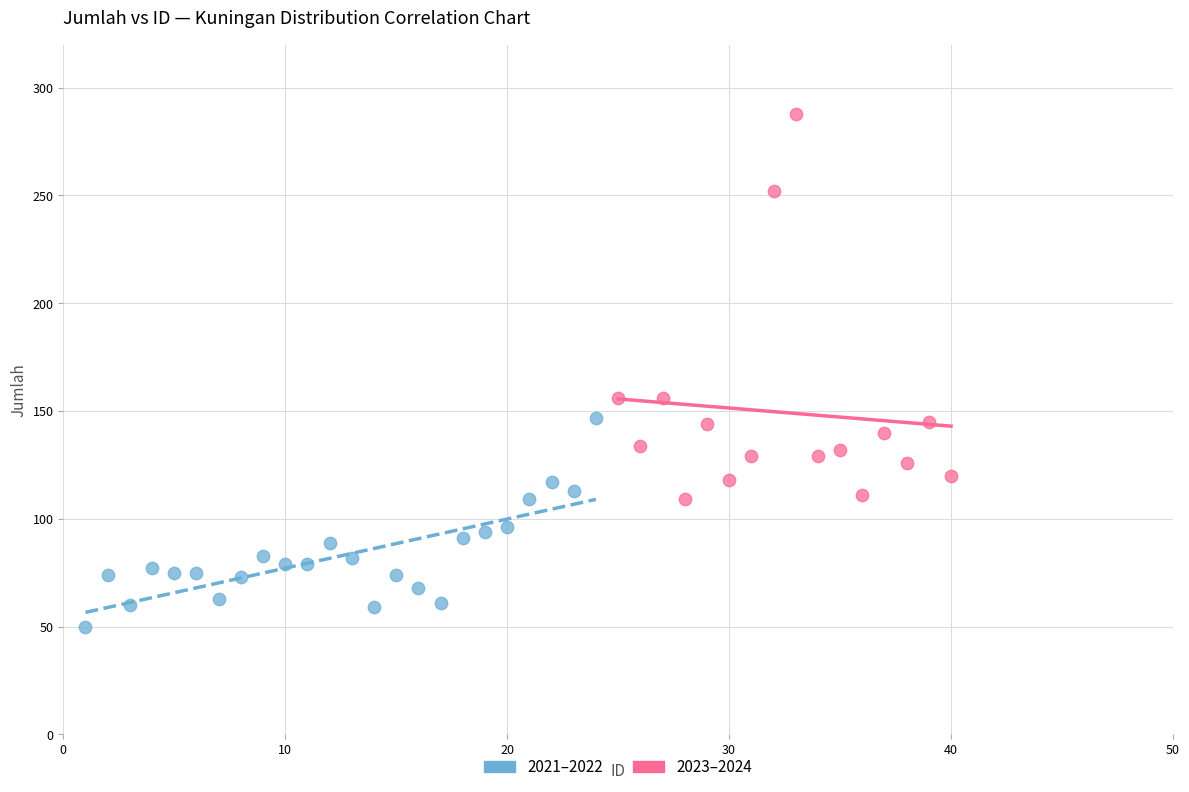

What are all the series names shown in the legend?

2021–2022, 2023–2024